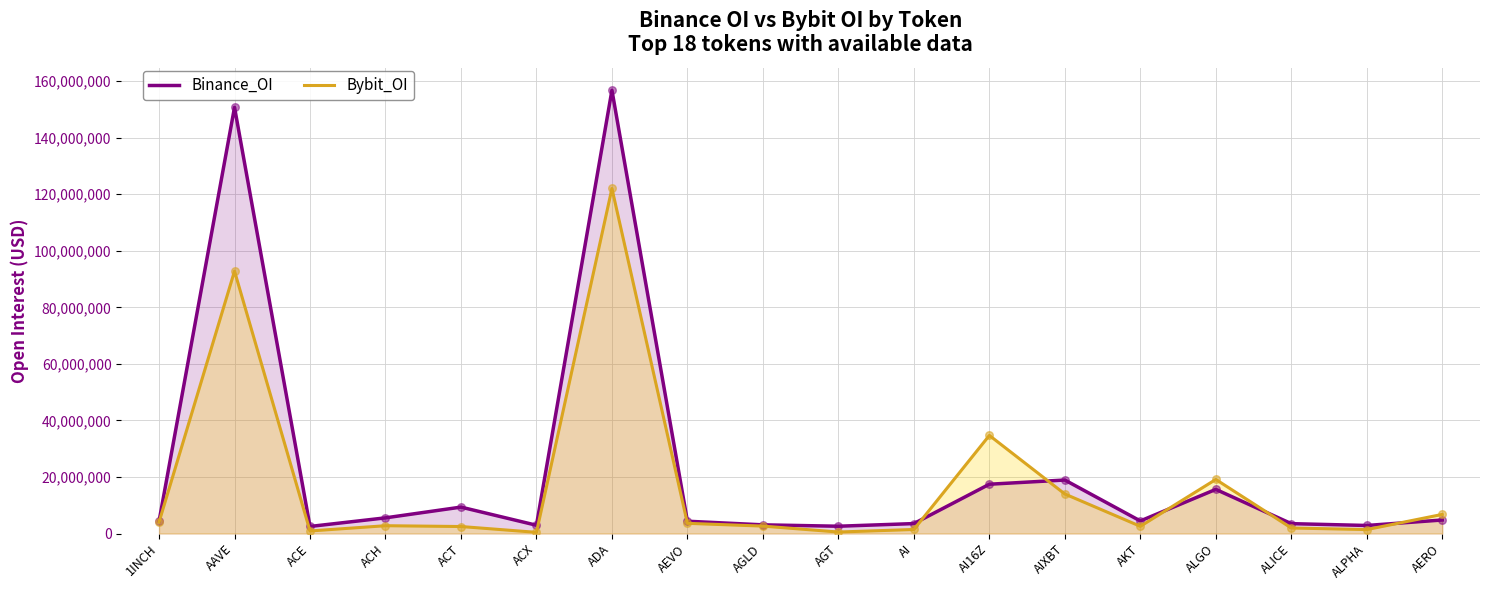

What is the total value across all series at AEVO?

7944120